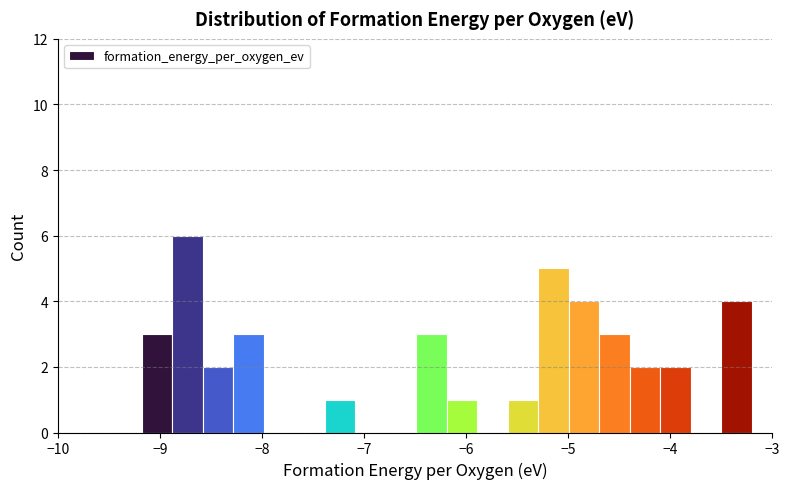

Read against the x-axis, roughly where is the centre of the tallest bar?

-8.7